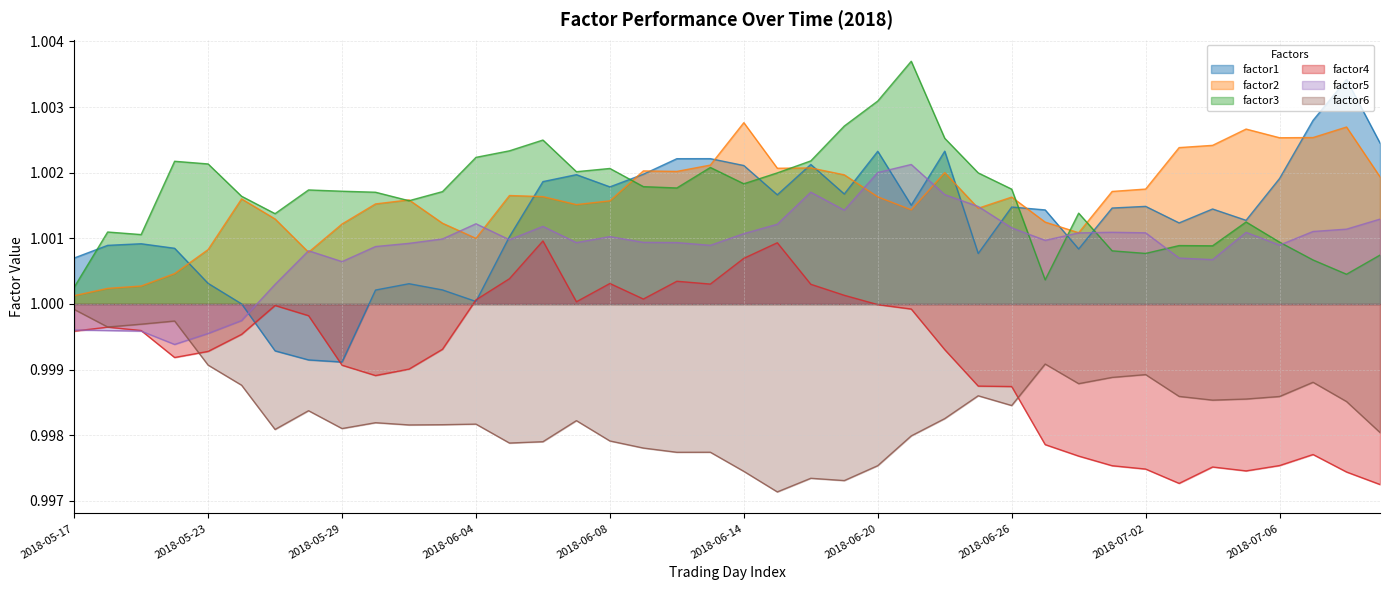

List the series in order of their peak value, highest first.

factor3, factor1, factor2, factor5, factor4, factor6